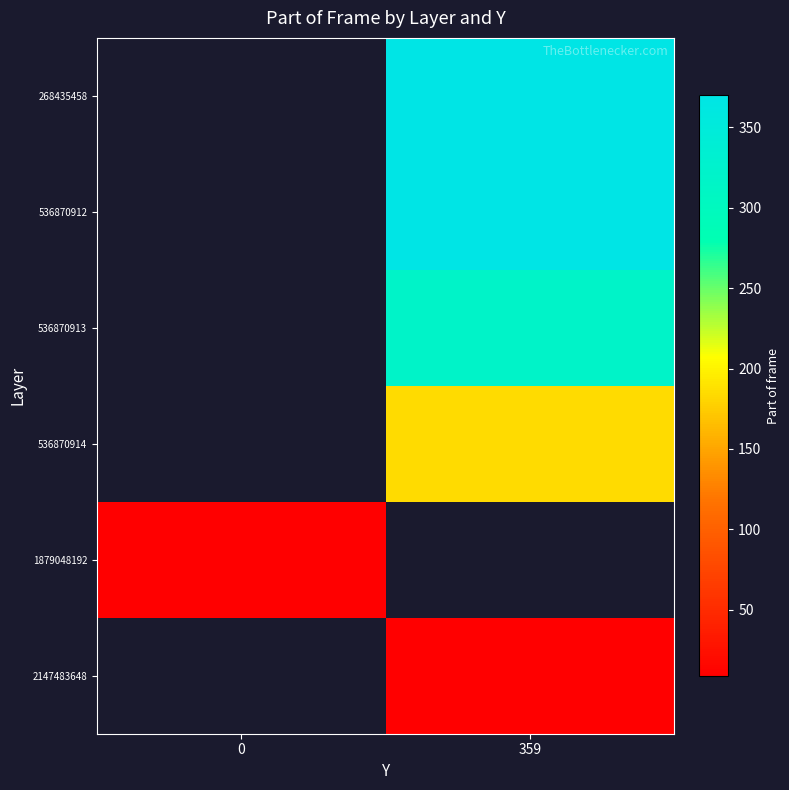

Which label corresponds to the largest value in the chart?

359